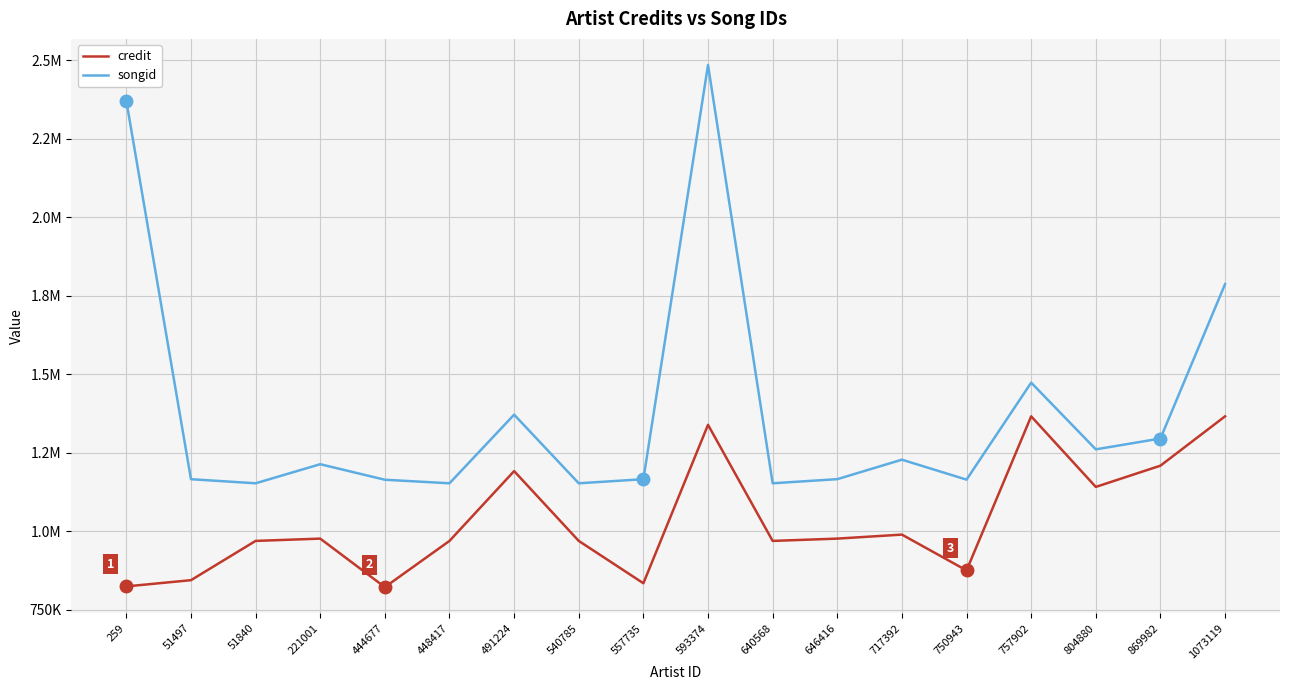

True or false: songid has more than 0 points higher than both neighbors.

True